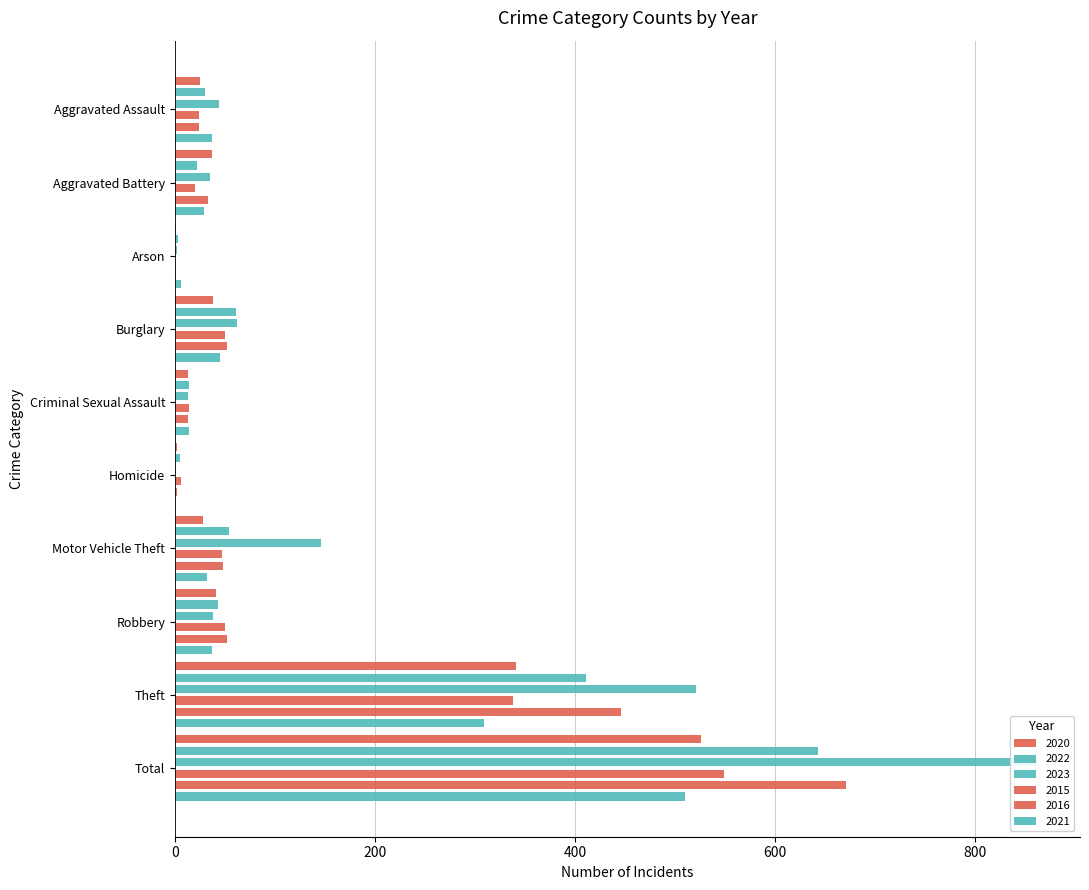

What is the difference between the second highest and minimum values in the 2016 series?

445